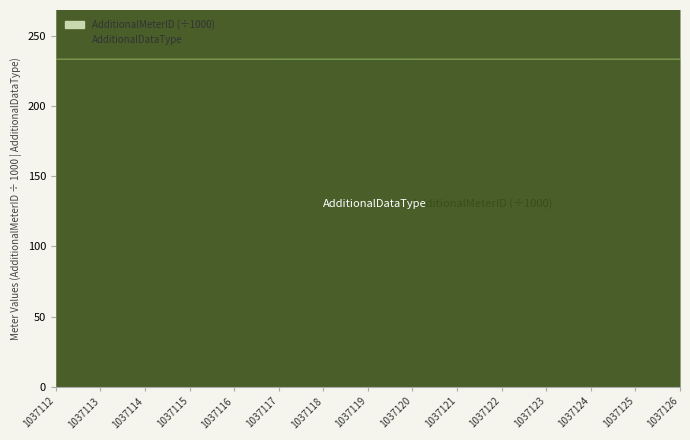

What is the difference between the maximum and minimum values in the AdditionalMeterID series?

14.0